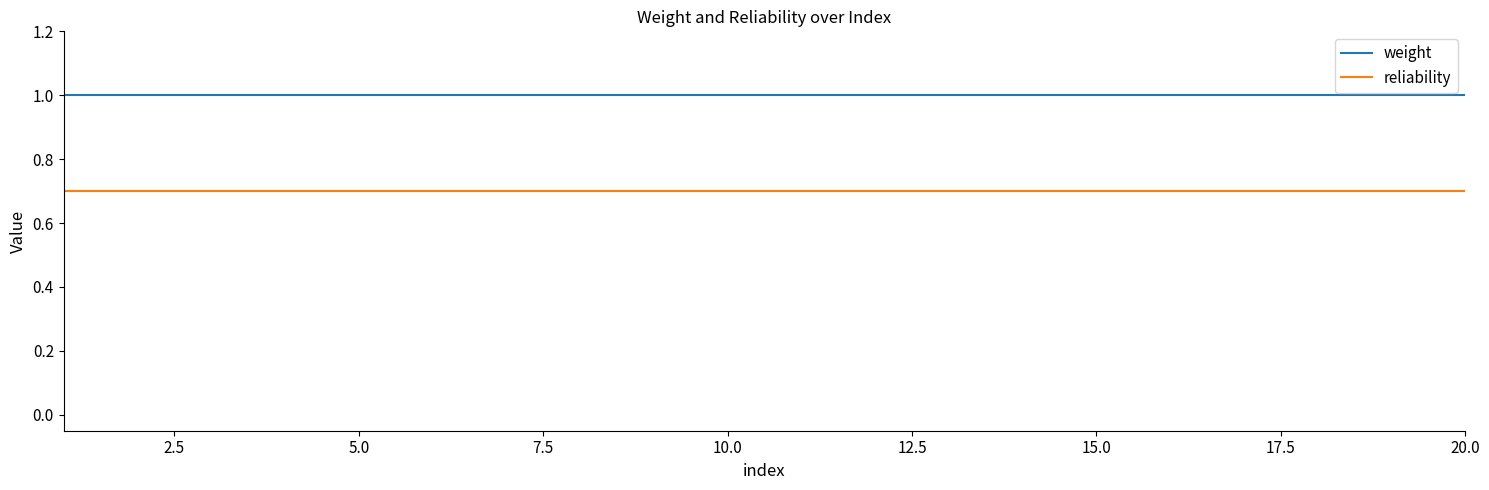

Which series has the largest total across all categories?

weight